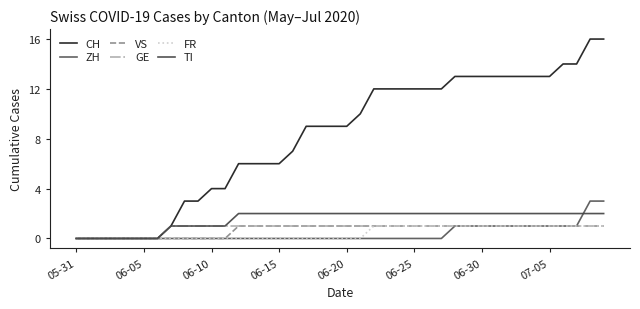

Is this an area chart (filled region under the line)?

No